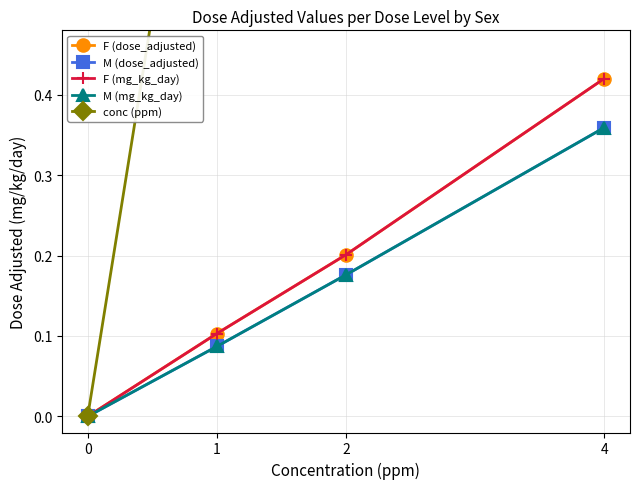

What is the value of the M (dose_adjusted) point at the 2nd from the left?

0.1